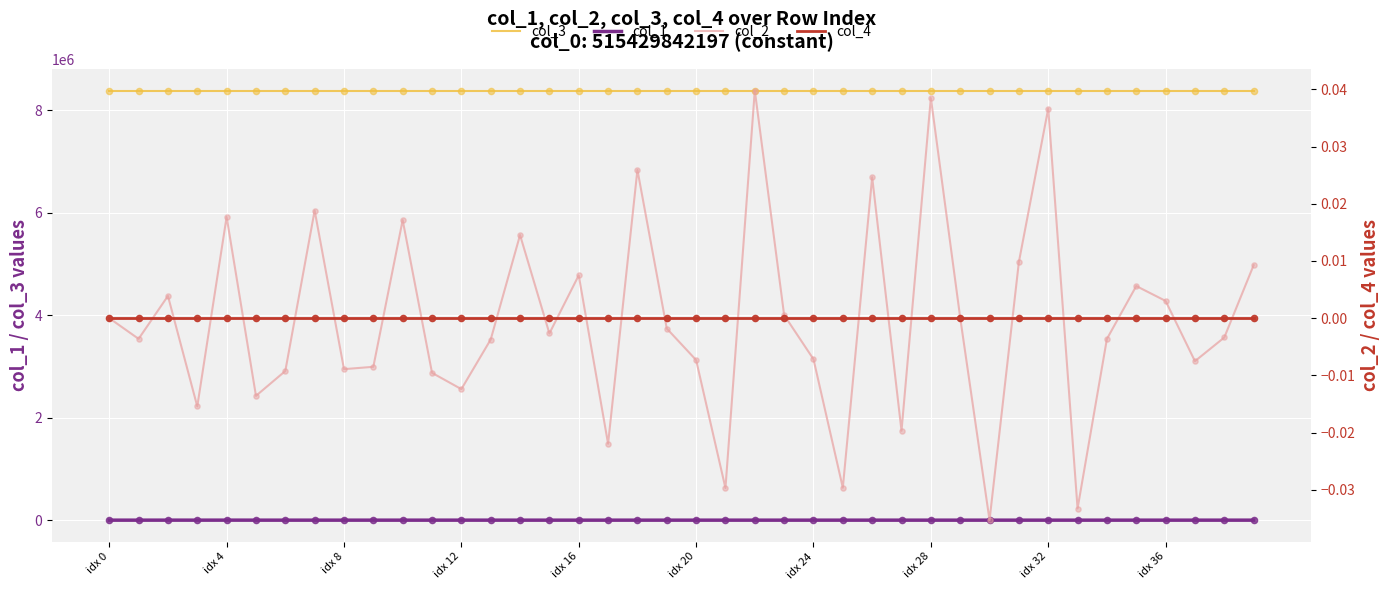

Which series has the widest spread of Y values?

col_1